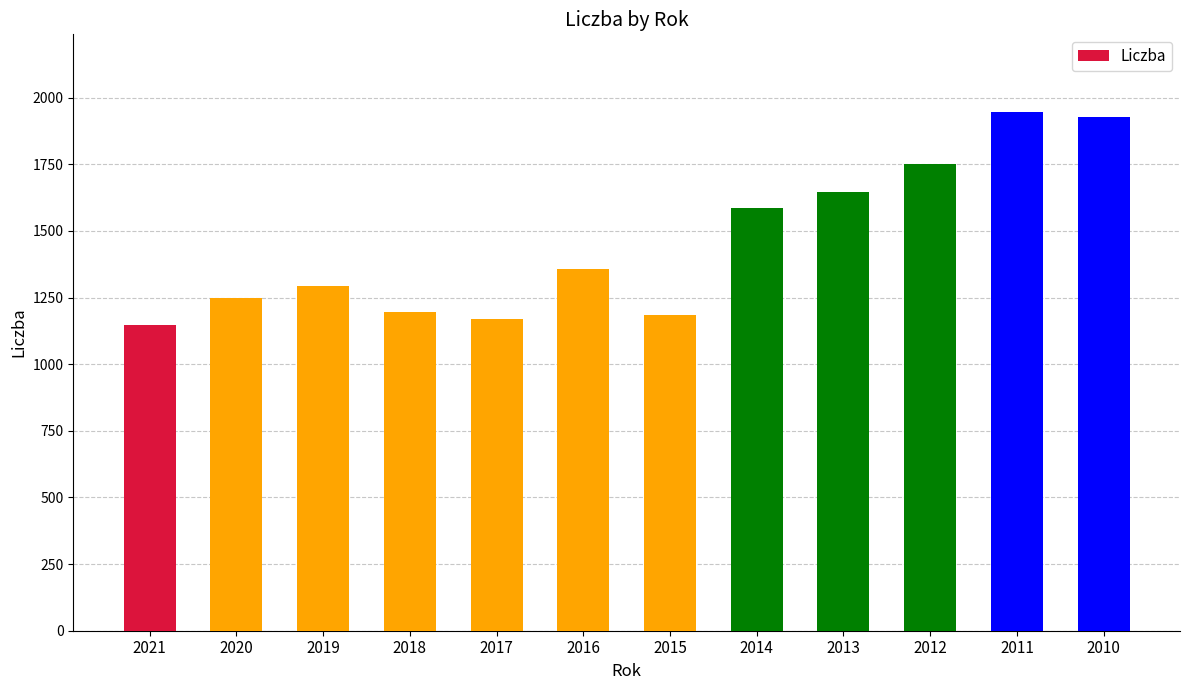

The value at 2018 is 1194.9. True or false?

True